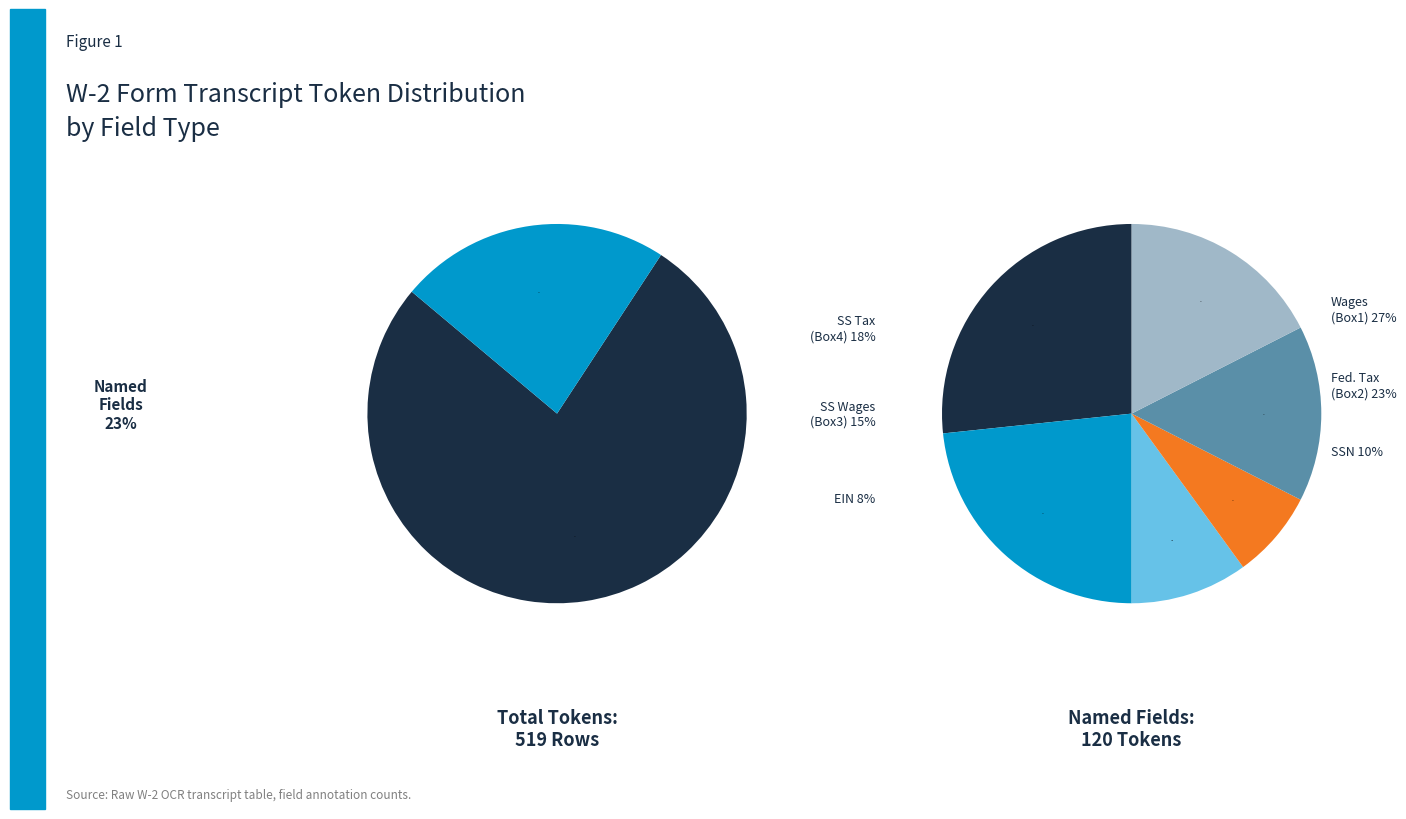

Which has a higher value, ssnOfEmployee or einEmployerIdentificationNumber?

ssnOfEmployee